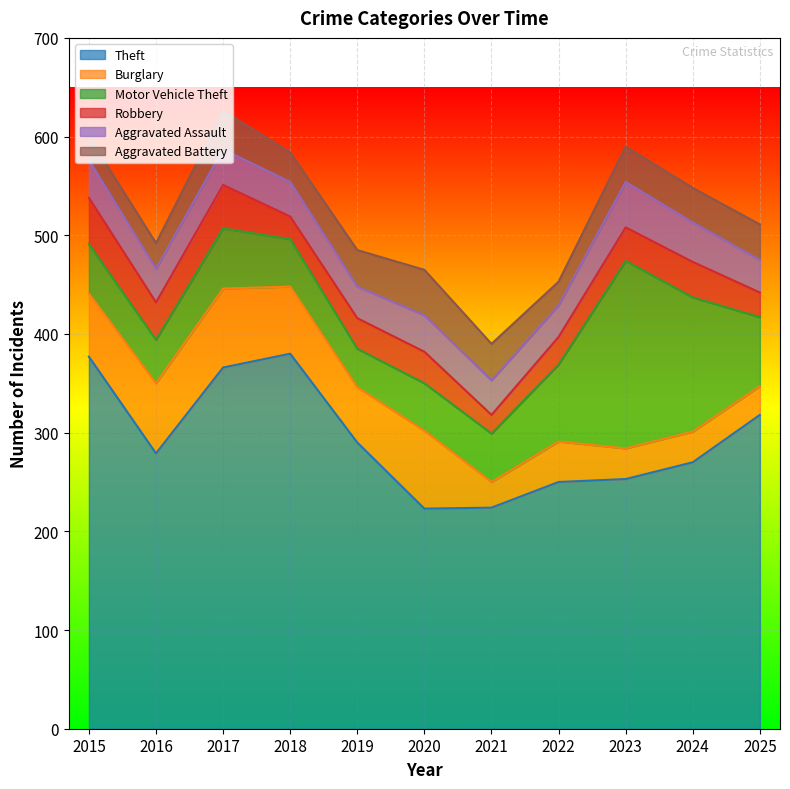

True or false: Robbery and Theft intersect in this chart.

False